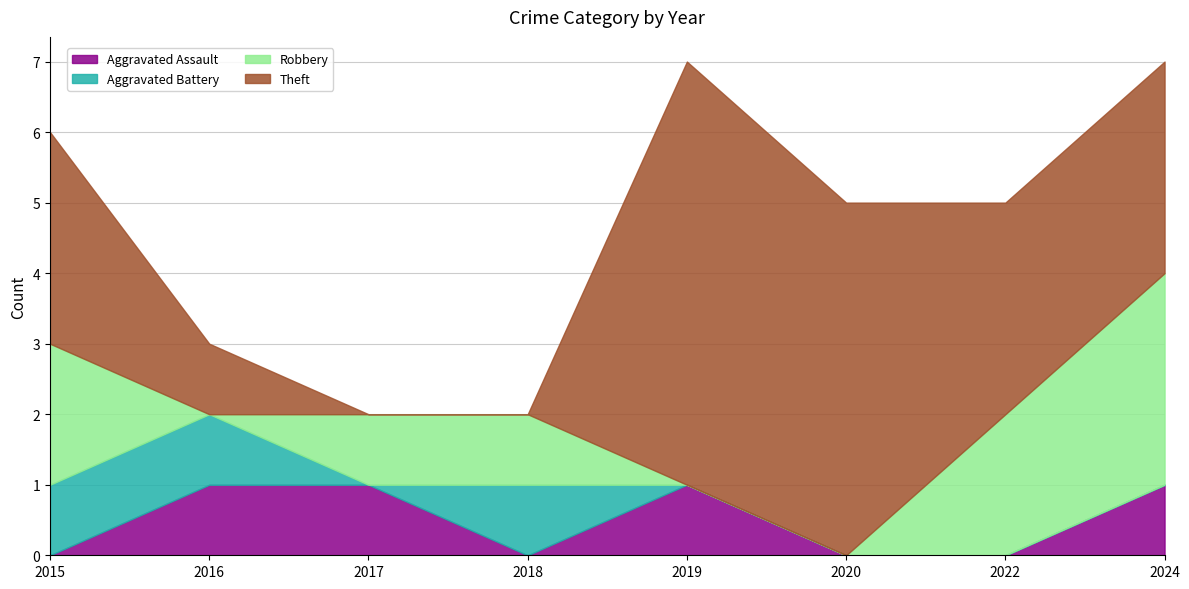

Where is the first local maximum for Theft?

2019